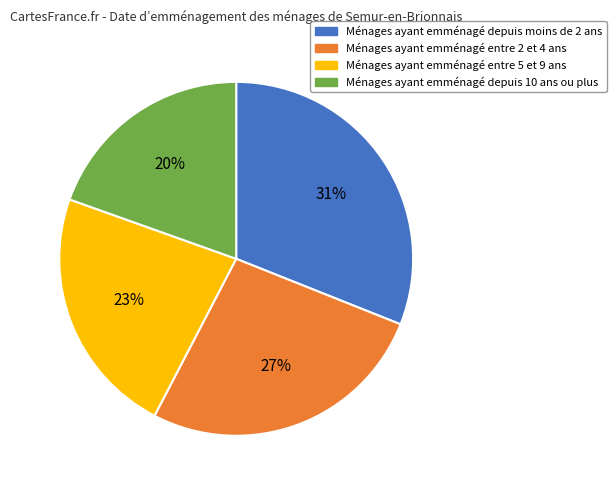

Which category has the smallest portion of the pie?

Ménages ayant emménagé depuis 10 ans ou plus